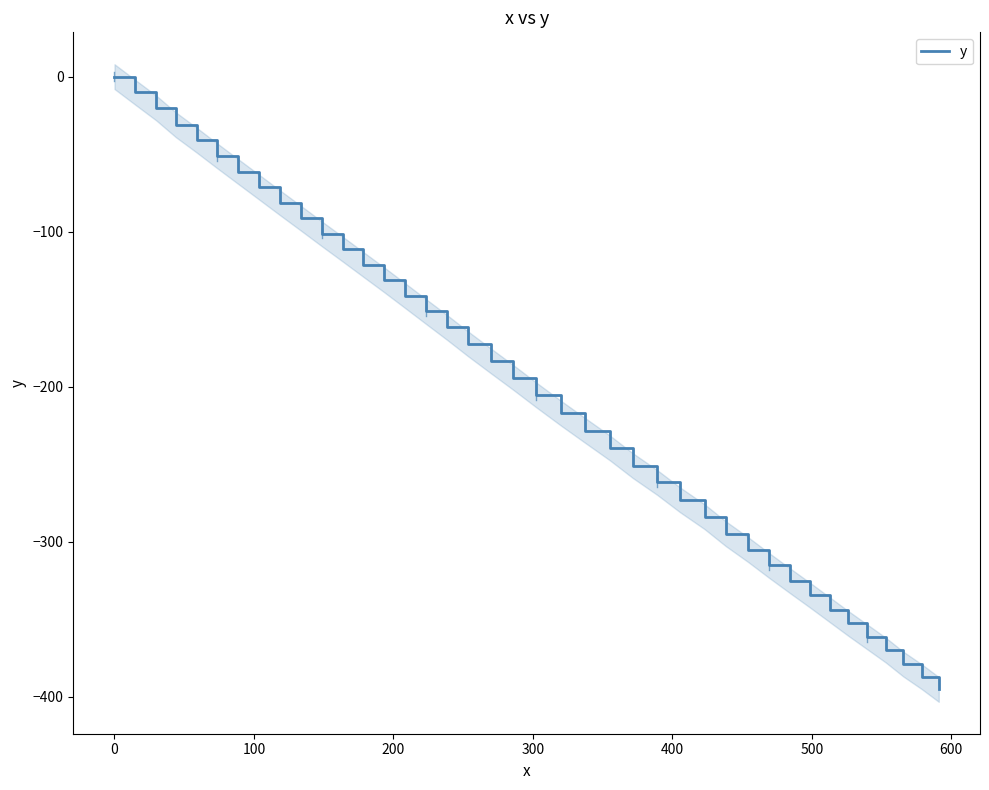

What is the lowest value of the y series?

-395.3